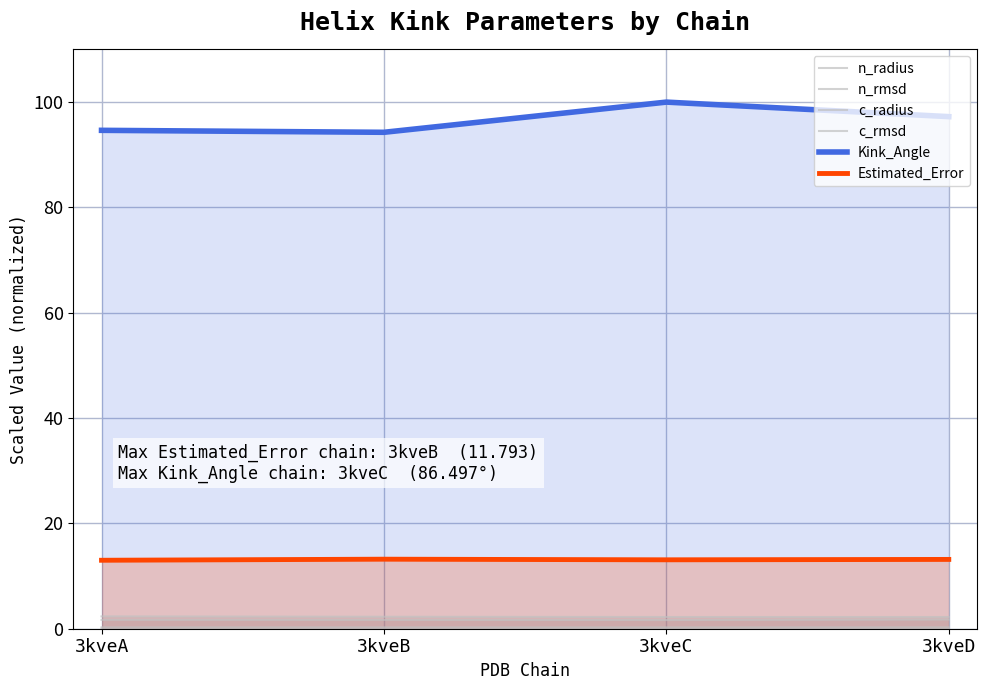

List the series in order of their peak value, lowest first.

c_rmsd, n_rmsd, c_radius, n_radius, Estimated_Error, Kink_Angle